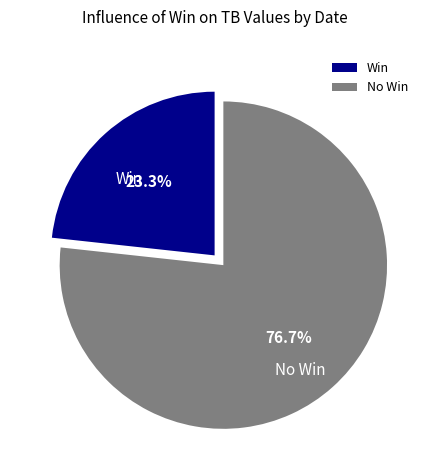

To the nearest percent, what is the average slice percentage?

50%